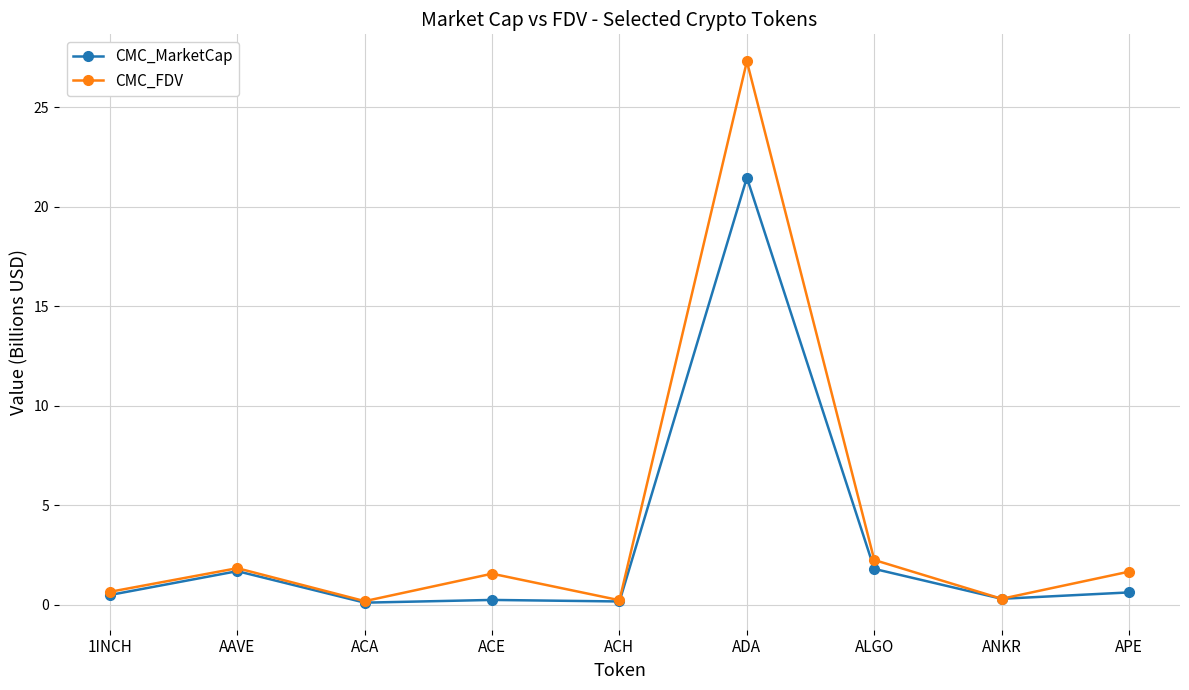

What is the sum of the CMC_MarketCap values at ACE and AAVE?

1.9